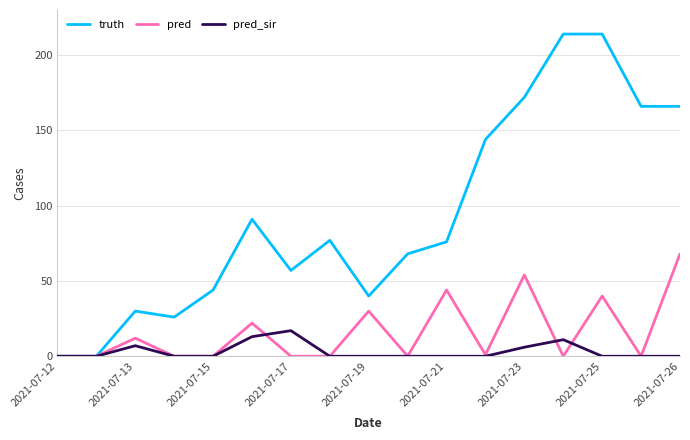

Which series has the largest total across all categories?

truth